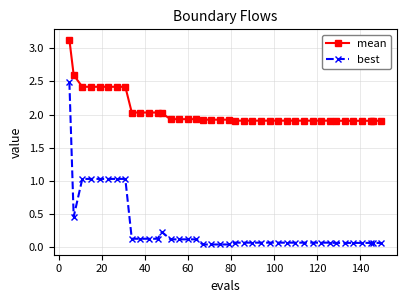

Rank the series by their average value, from lowest to highest.

best, mean